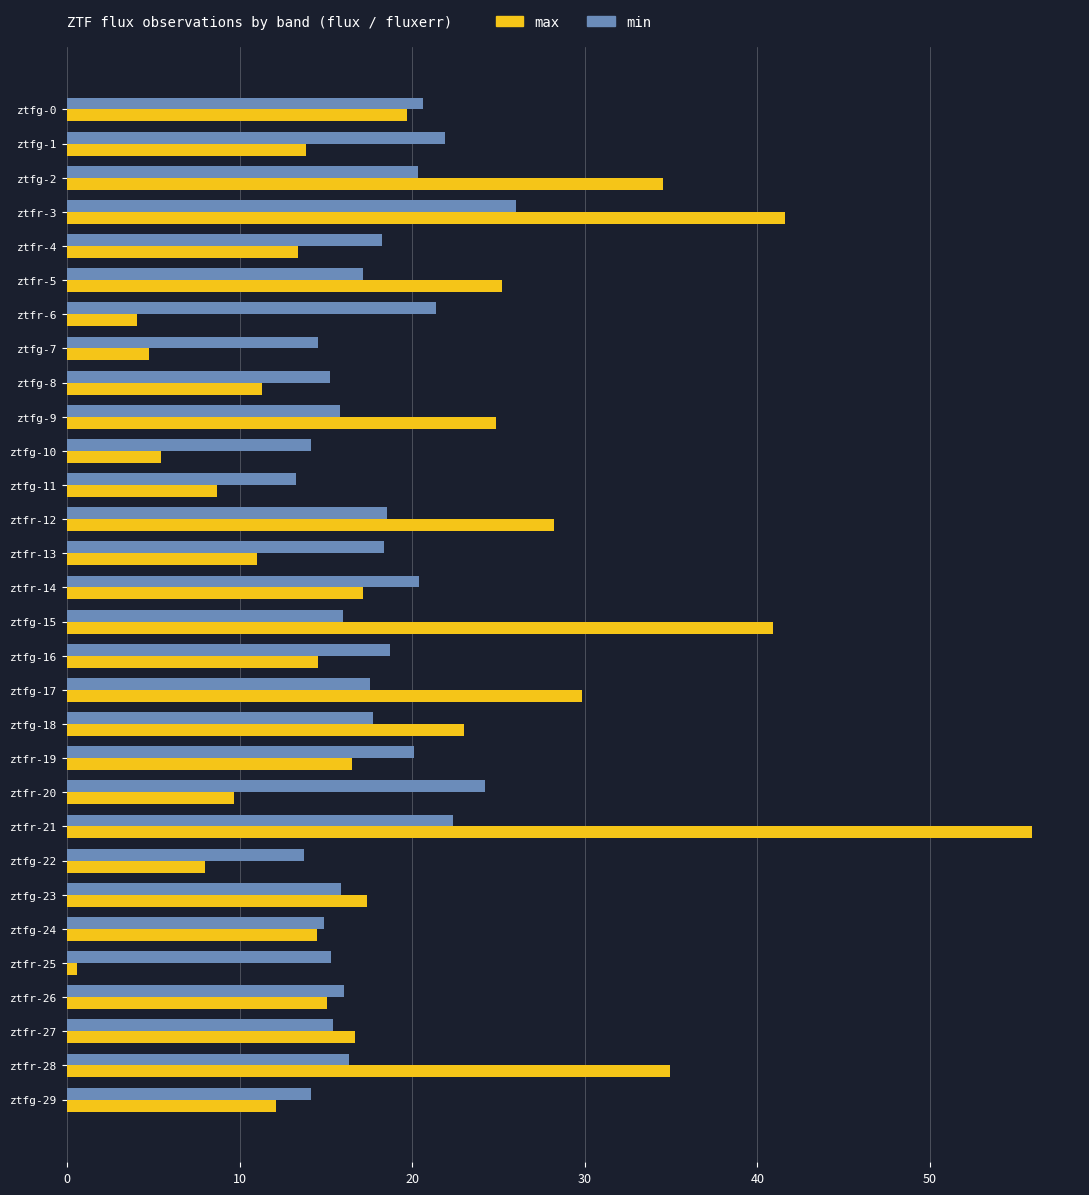

At how many categories does at least one series exceed 32?

5